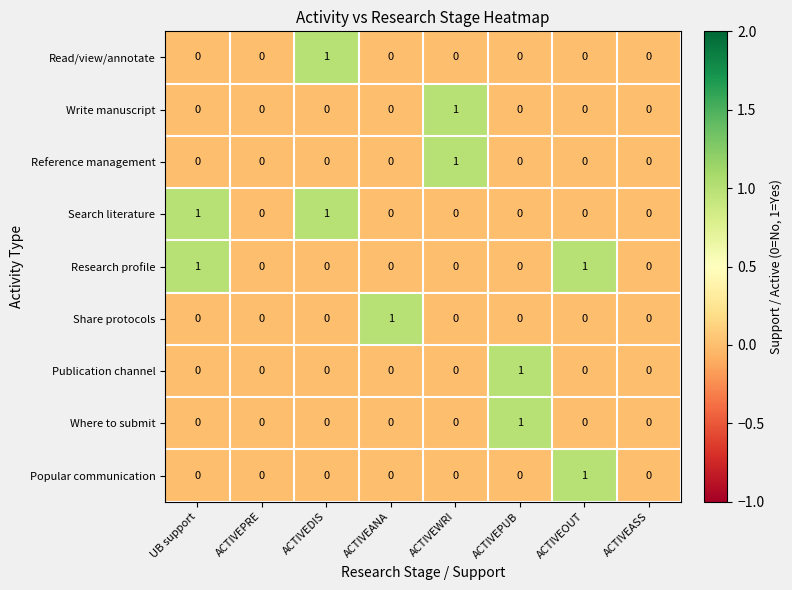

Count the Search literature values in the range 0 to 1.

8